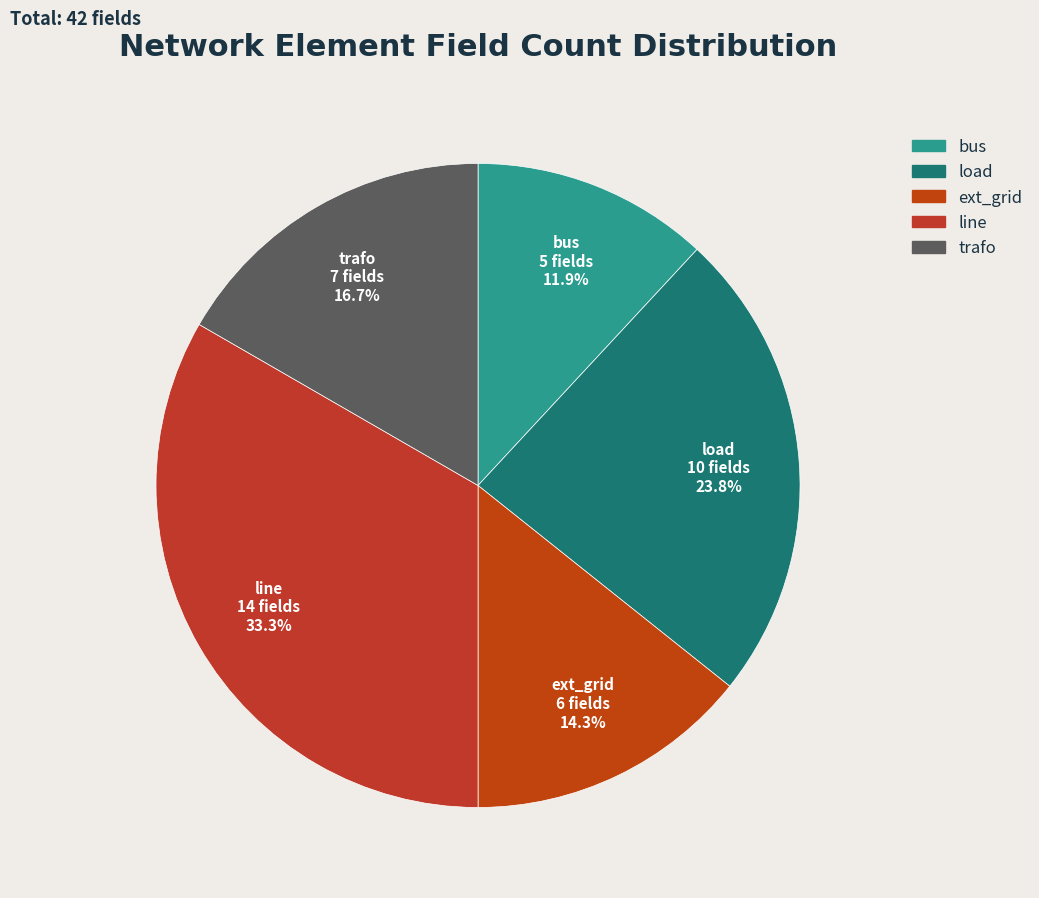

What is the ratio of the value at bus to the value at line?

0.4